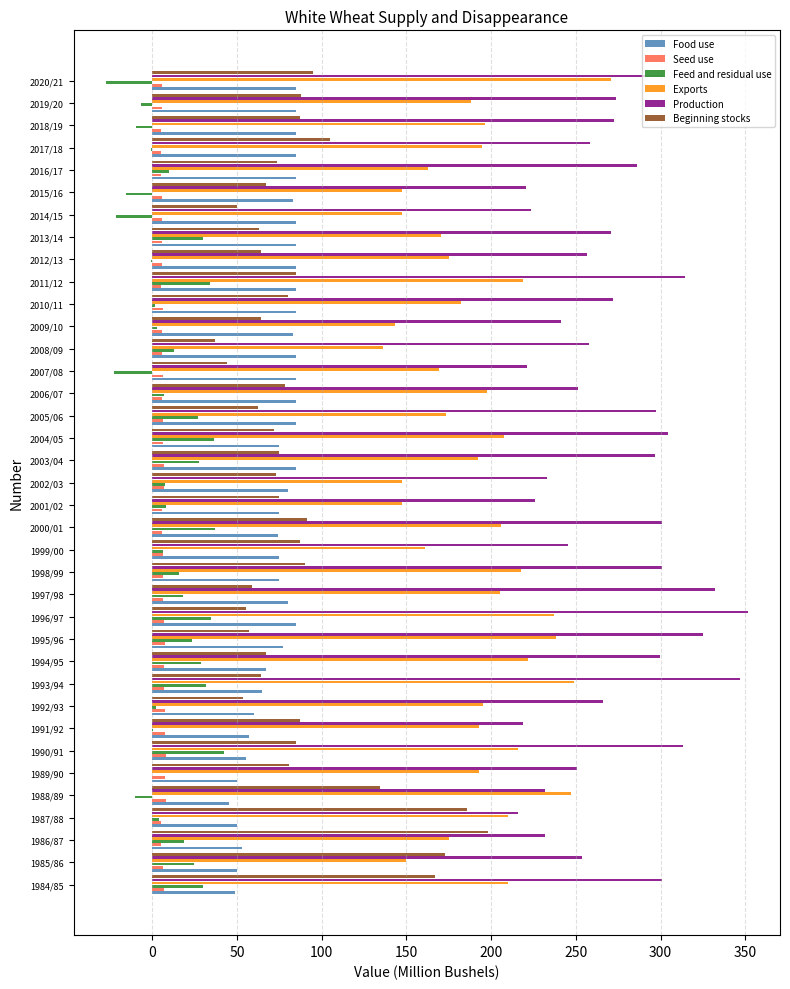

The Exports series shows 162.8 at 2016/17. True or false?

True